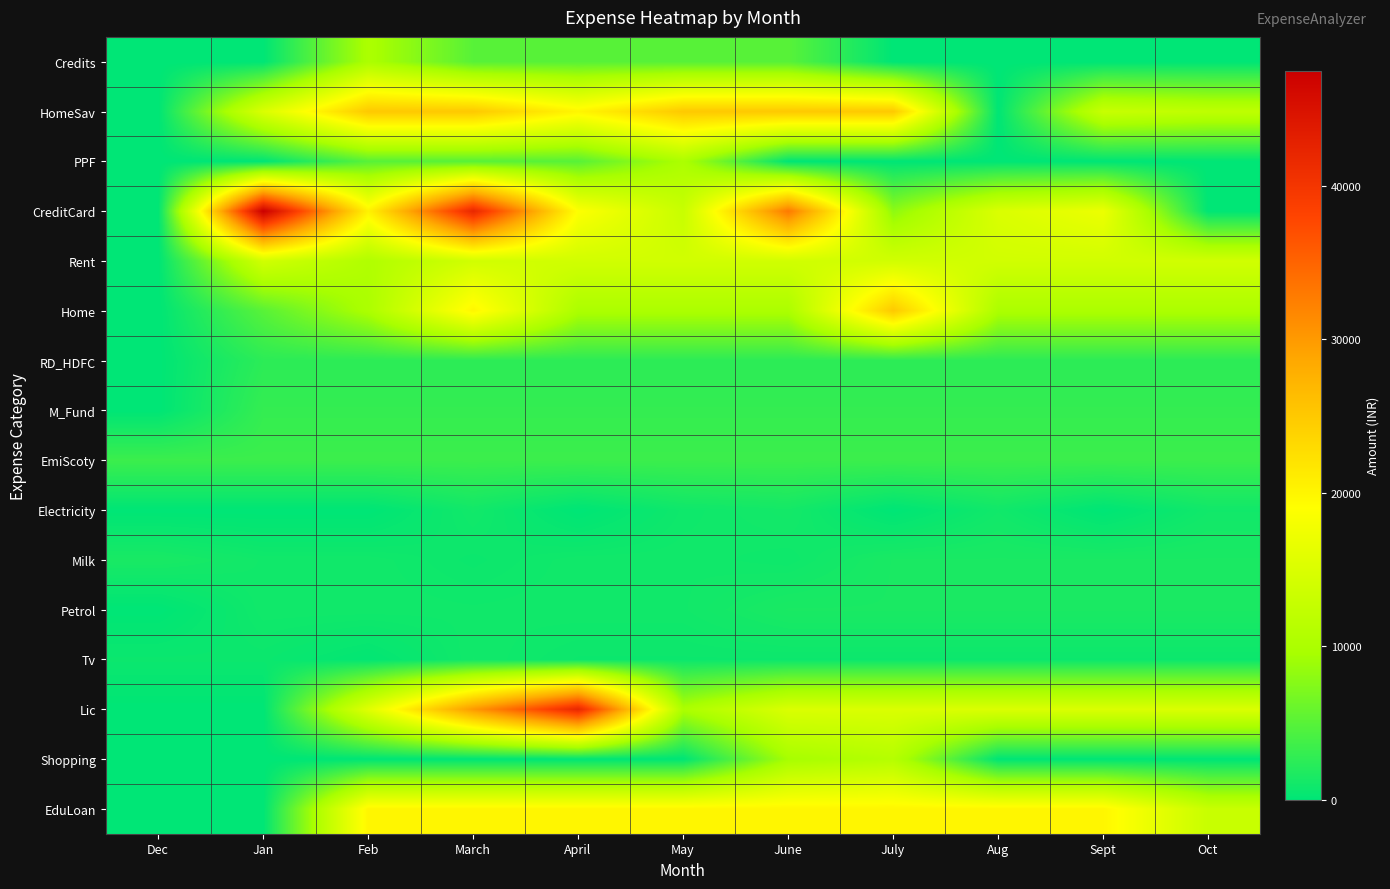

What is the spread (max minus min) of values at Dec?

3407